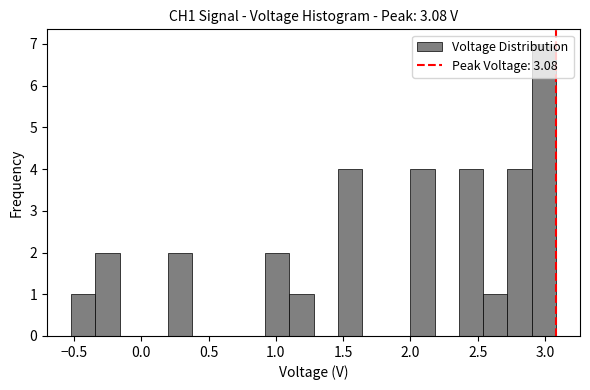

Around what value on the x-axis is the tallest bar? Give the approximate position of its centre, as read against the axis.

3.00